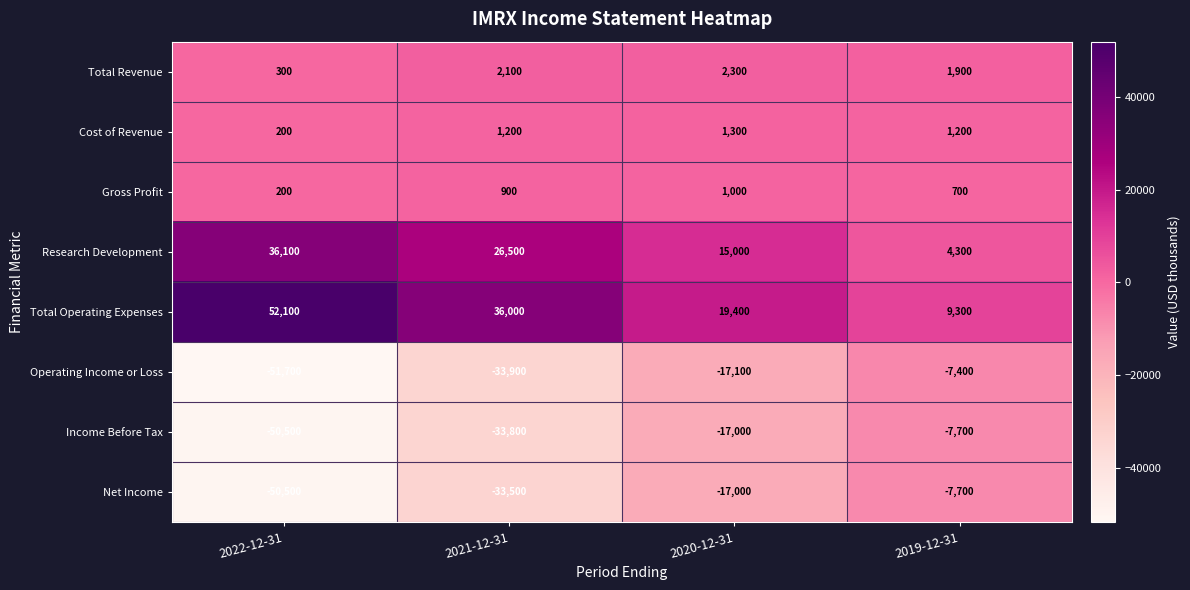

True or false: Research Development has a value of 1246 at 2019-12-31.

False